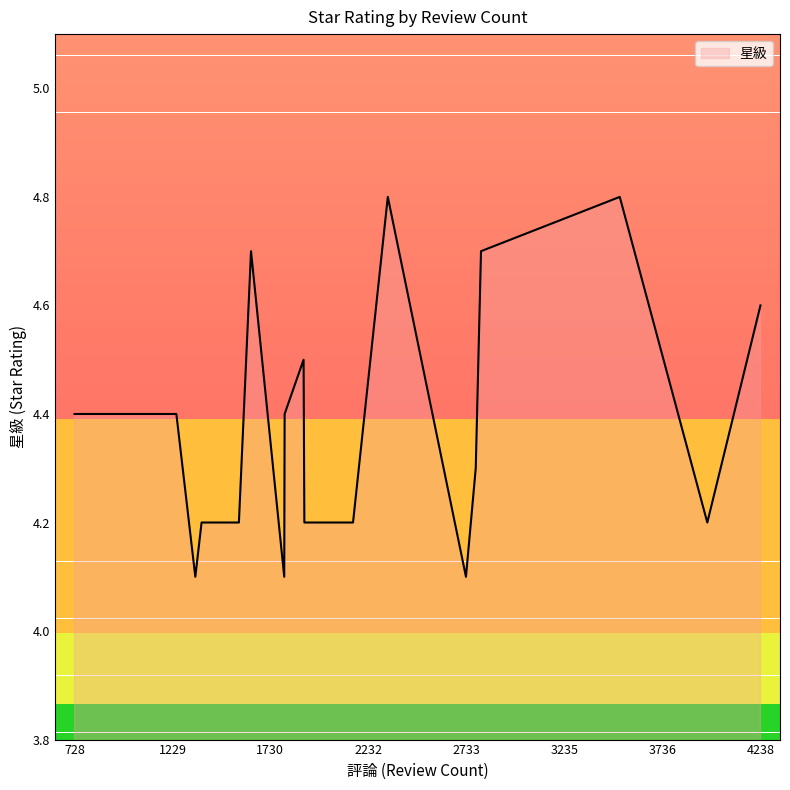

How many lines are shown in the chart?

1